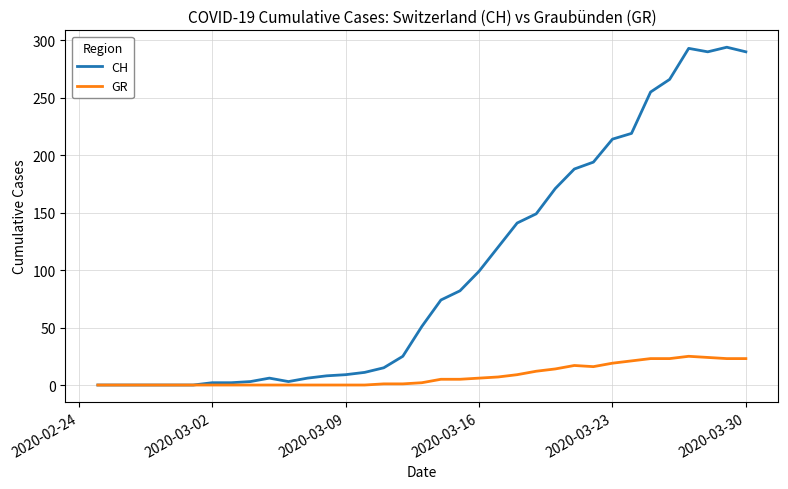

Which series has the widest spread of values?

CH